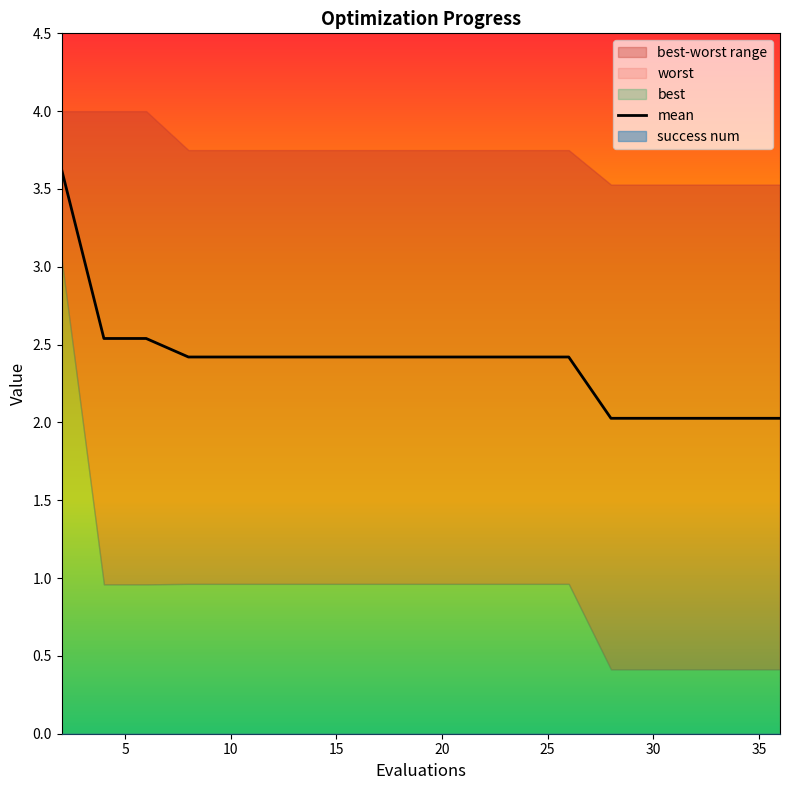

What is the highest value of the mean series?

3.6